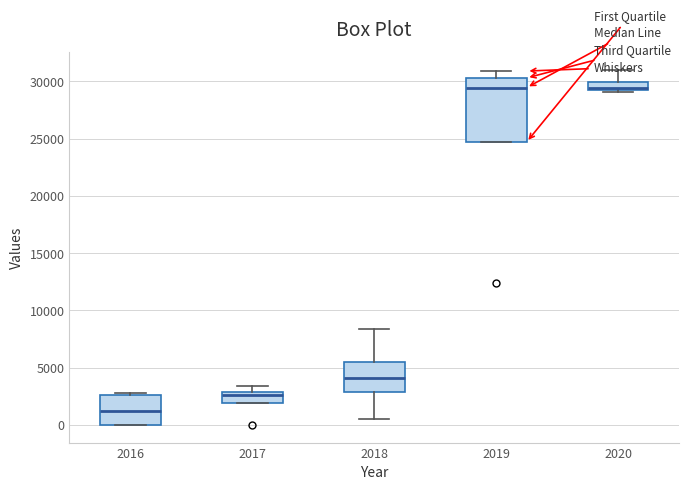

Which box is the tallest, from its lower edge to its upper edge?

2019